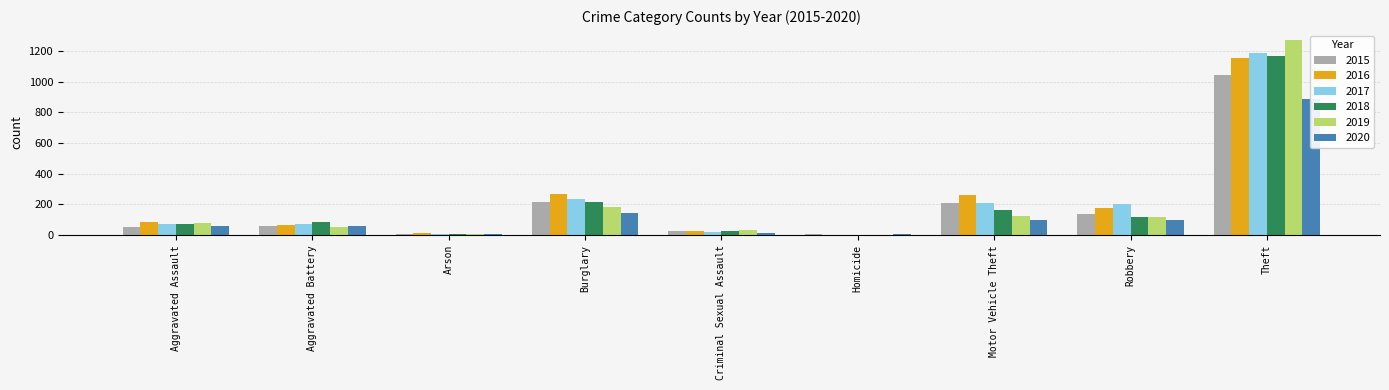

What is the total value across all series at Motor Vehicle Theft?

1064